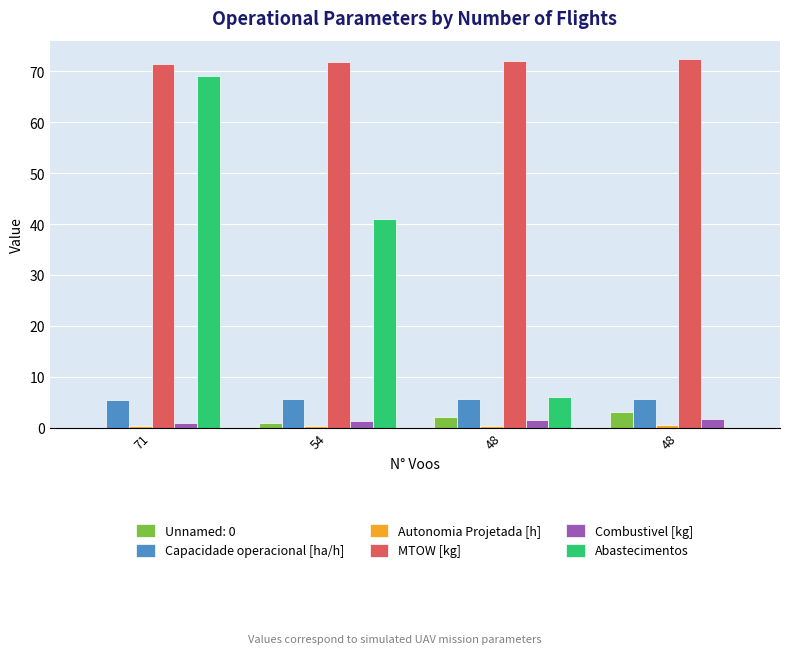

What is the value of the Combustivel [kg] bar at the 2nd from the left?

1.2